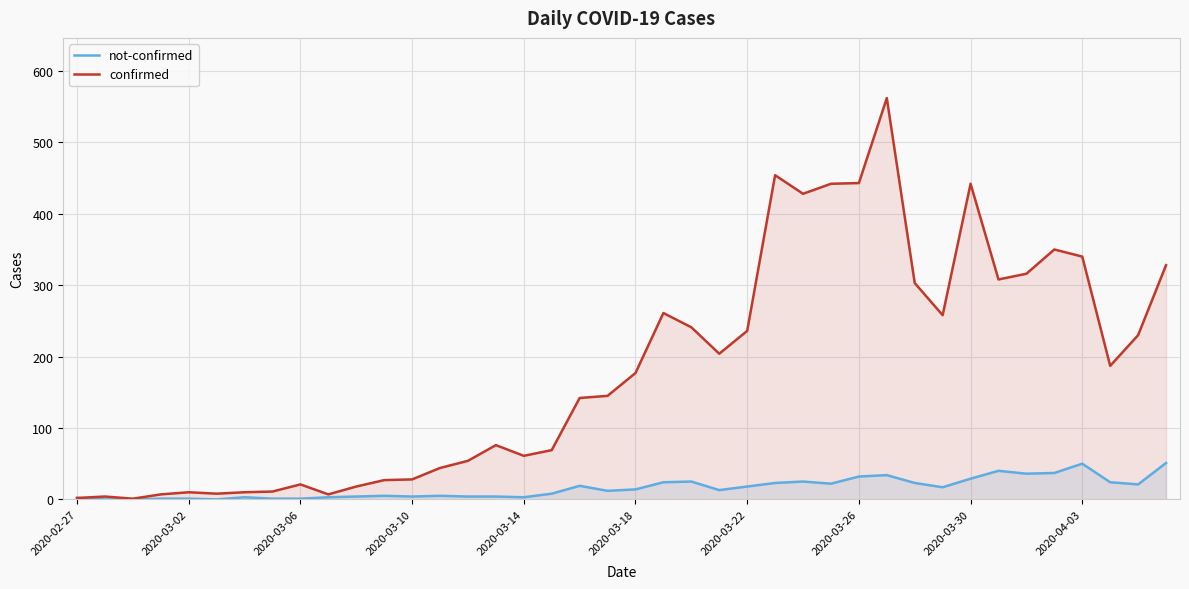

Does the chart display data point markers on the line(s)?

No